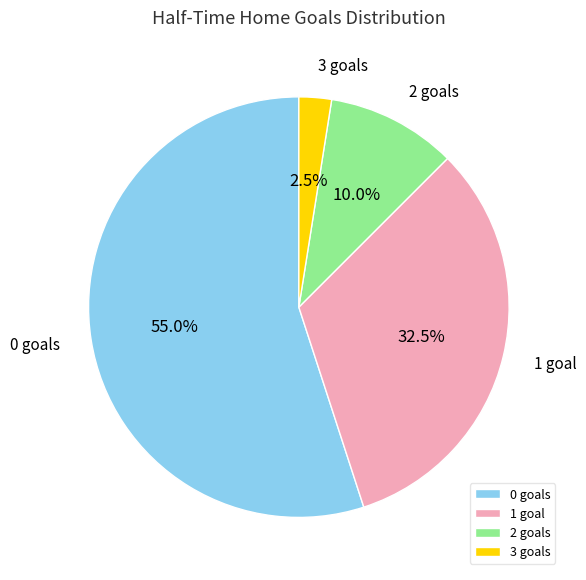

How many slices are in this pie chart?

4